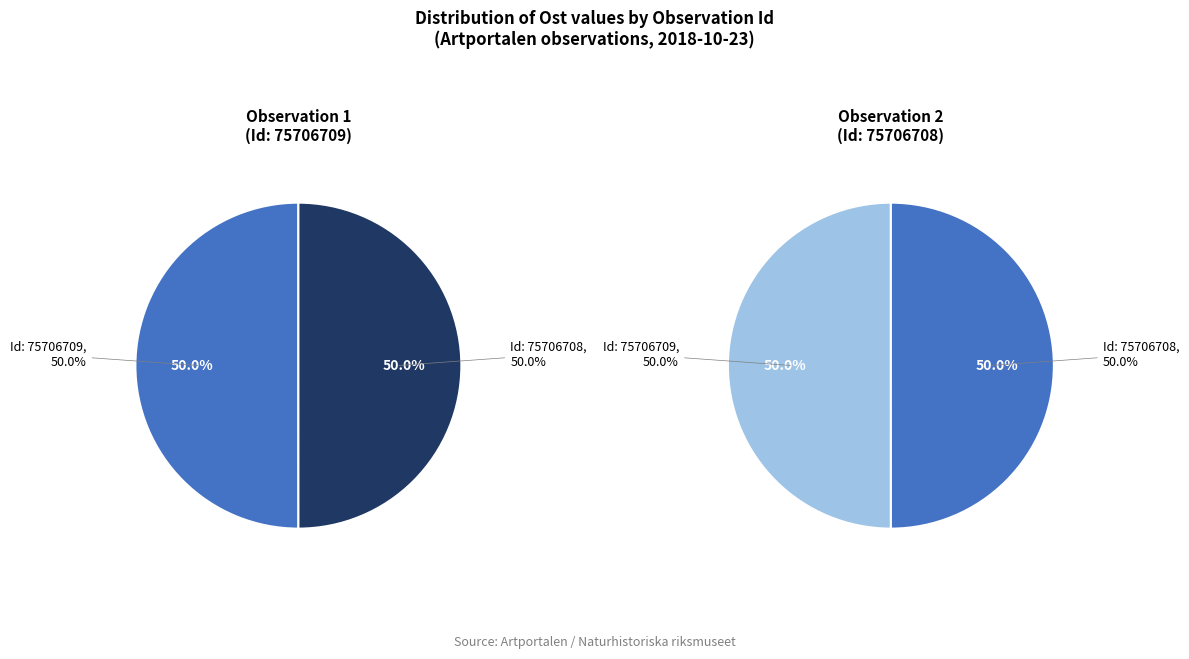

Rank the categories by value from lowest to highest.

75706708, 75706709